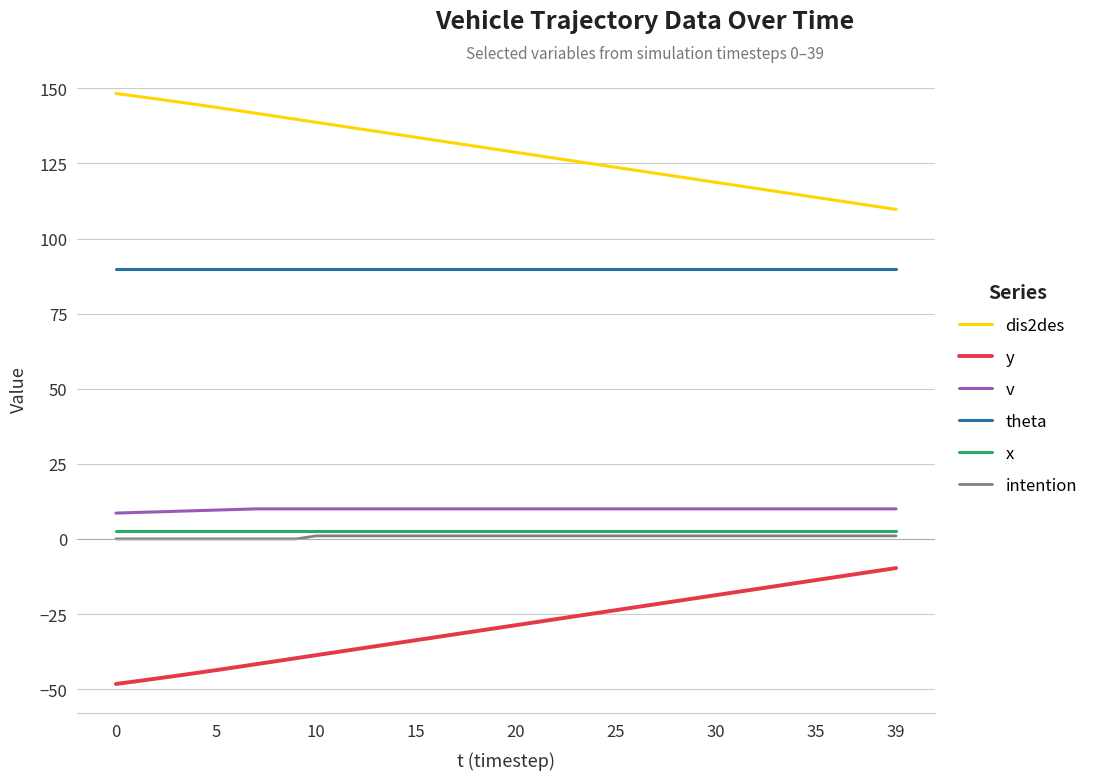

What is the maximum value for theta?

90.0